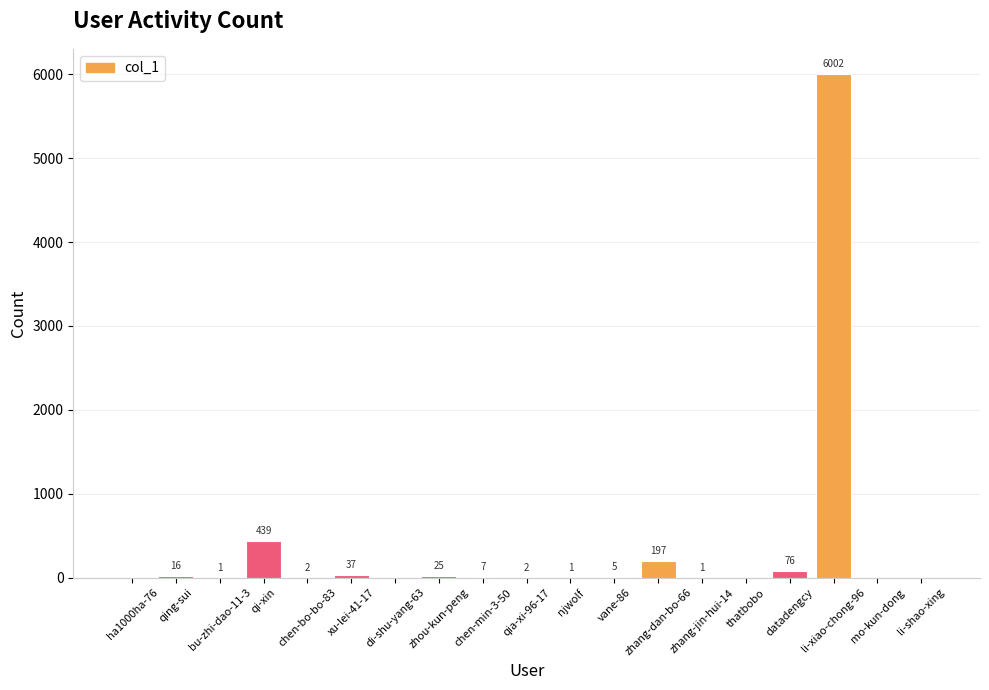

What is the sum of all values?

6811